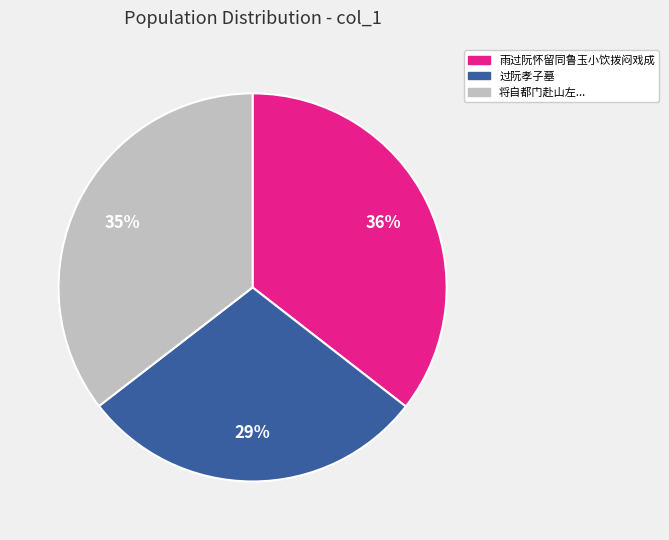

True or false: 过阮孝子墓 accounts for 41% of the total.

False